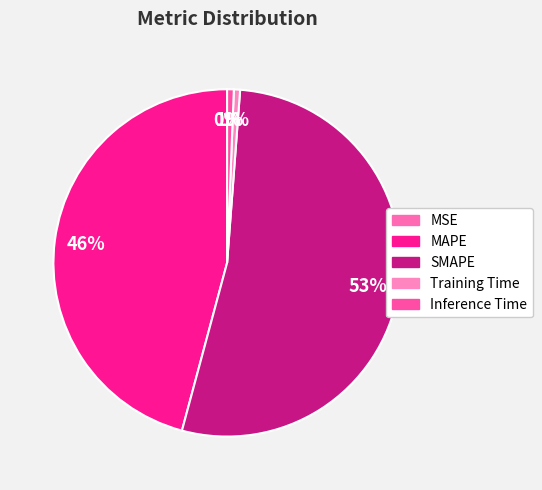

To the nearest percent, what is the difference between the MSE and SMAPE slice percentages?

53%